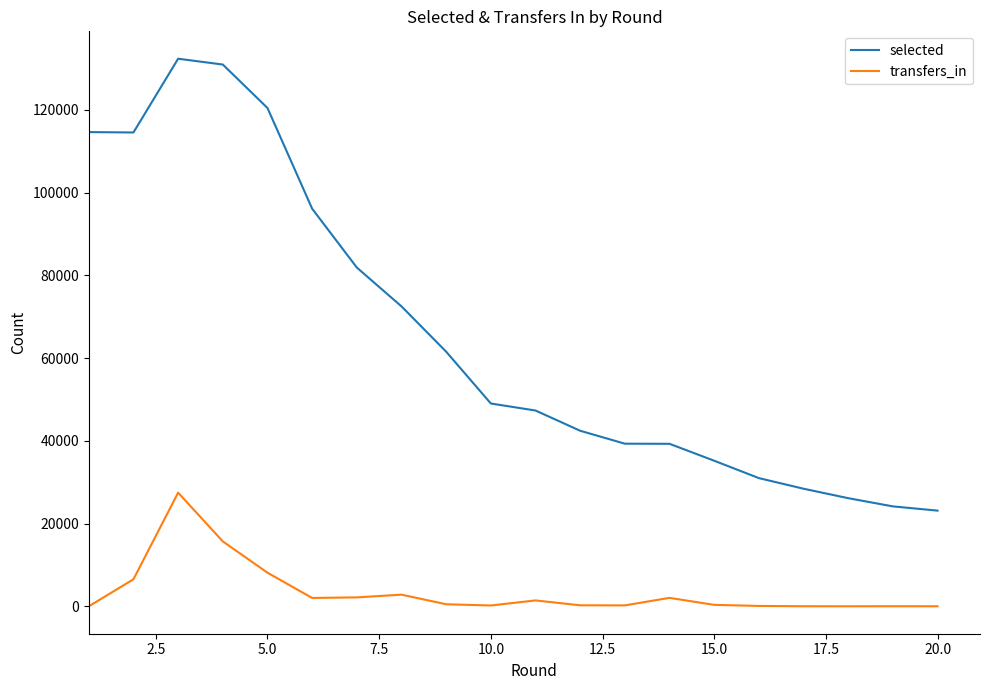

What is the sum of all transfers_in values?

70074